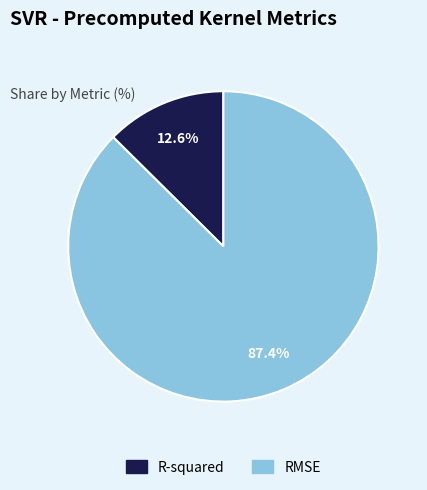

Between RMSE and R-squared, which is larger?

RMSE